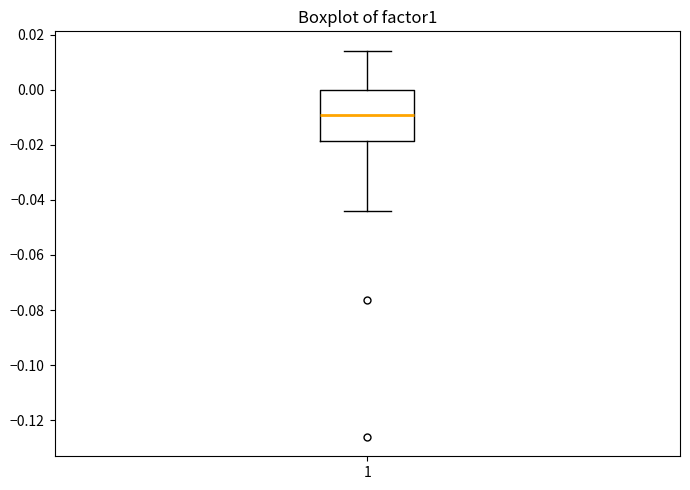

Transcribe this box plot: give where the median line is, the range the box spans, and where the two whiskers end, as read against the y-axis. The values are not printed on the chart, so give them approximately, as read against the axis.

median -0.010, box -0.018 to 0.000, whiskers -0.044 to 0.014